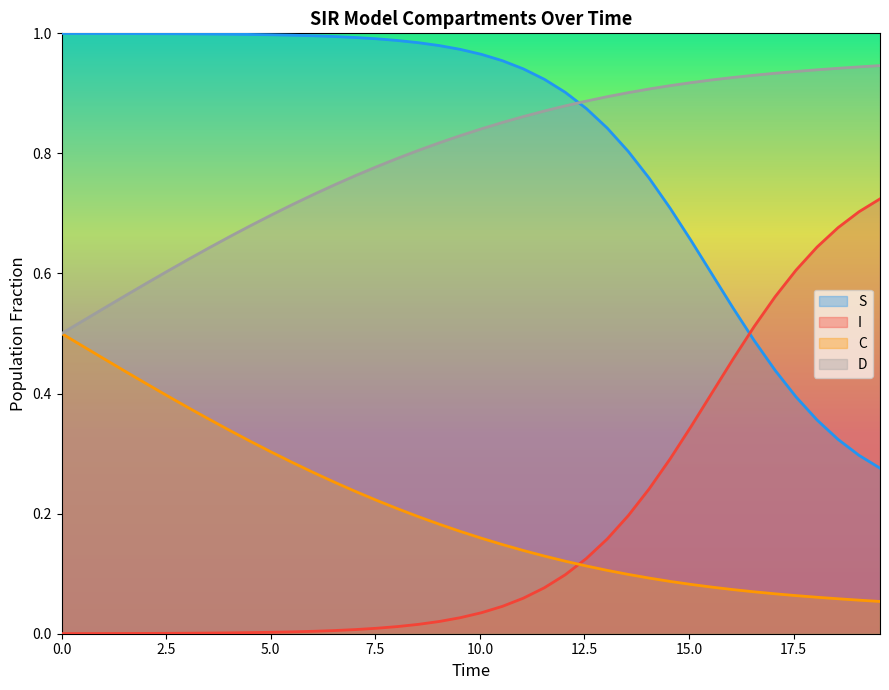

What is the lowest value of the D series?

0.5